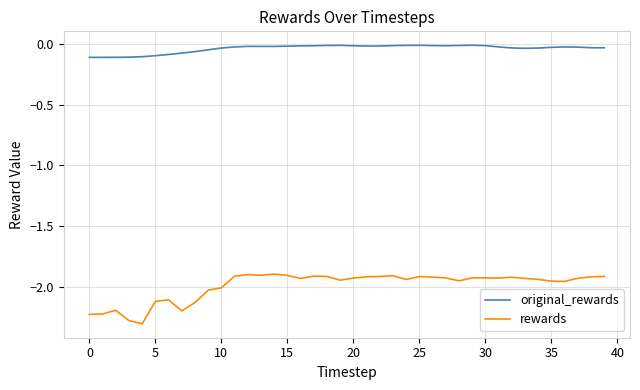

Which series has the widest spread of values?

rewards